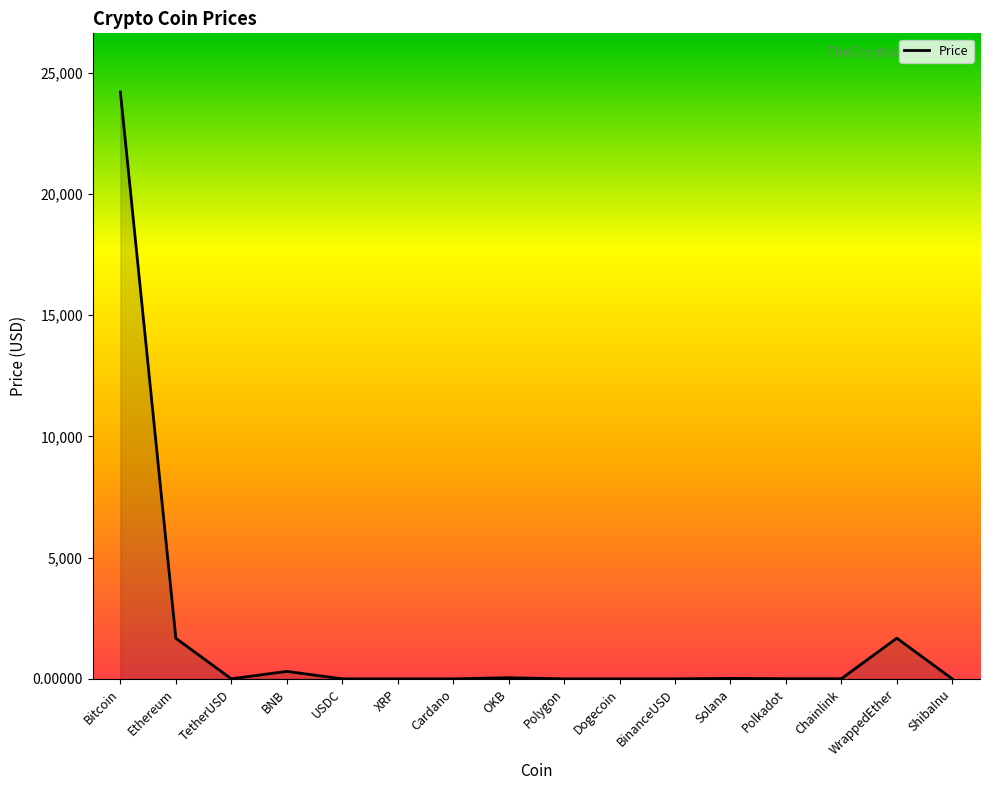

The chart shows a value of 2607.2 at WrappedEther. True or false?

False